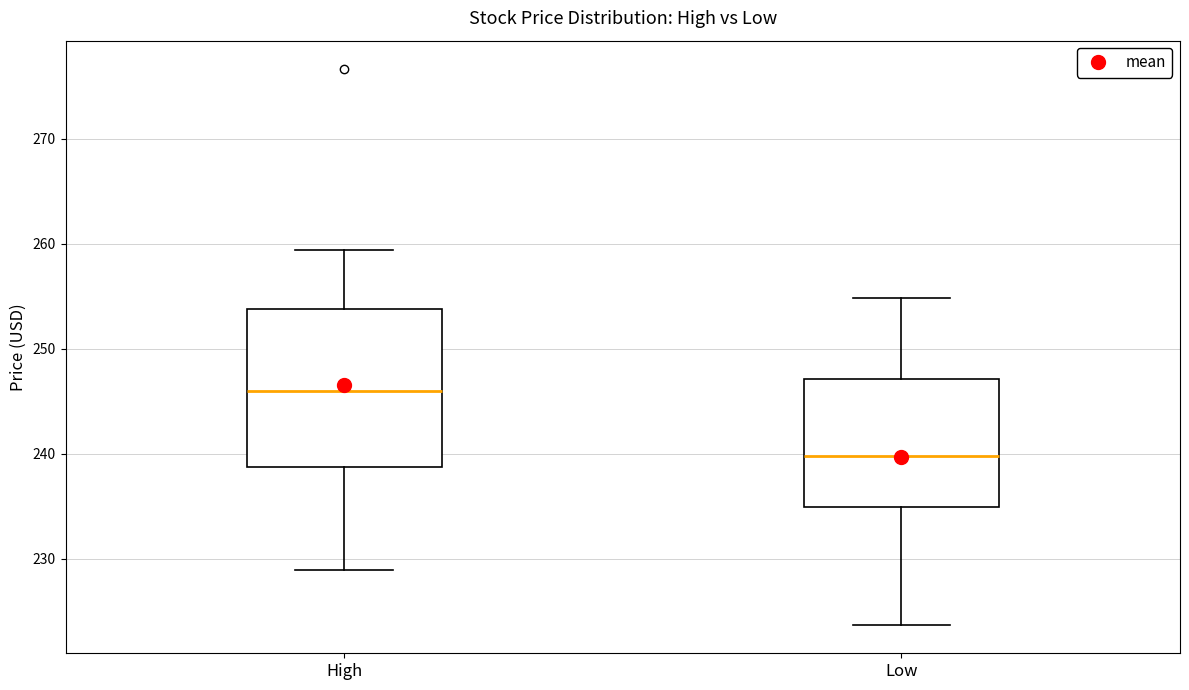

Where is the upper edge of the box for Low on the y-axis? The values are not printed on the chart, so give them approximately, as read against the axis.

247